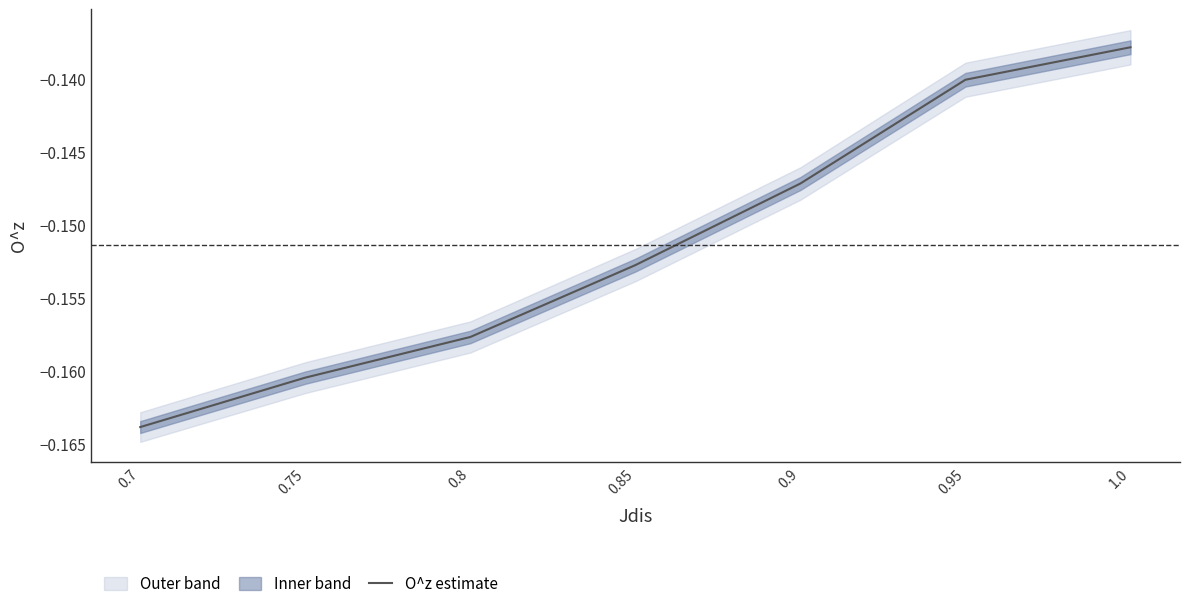

What is the label of the 7th point from the left?

1.0